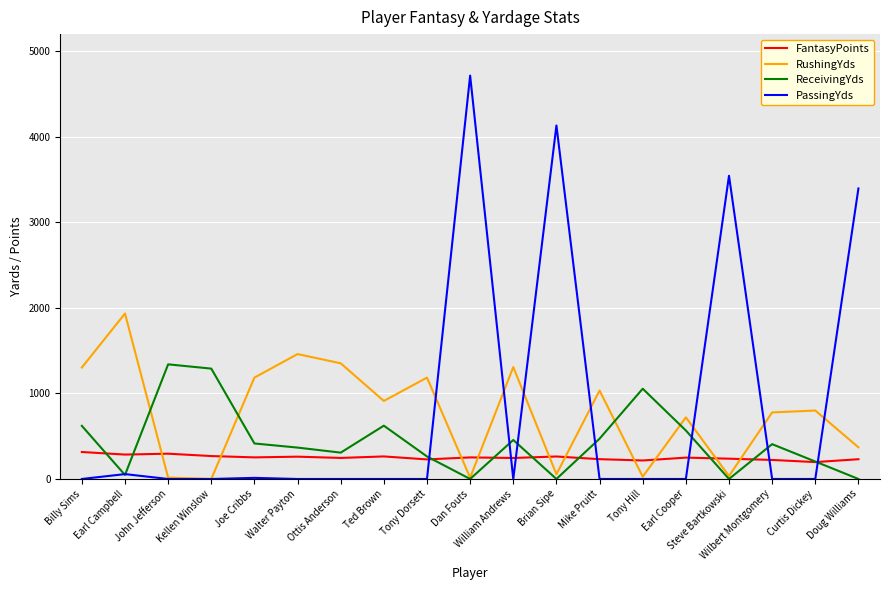

Is it true that ReceivingYds equals 933.7 at Steve Bartkowski?

False